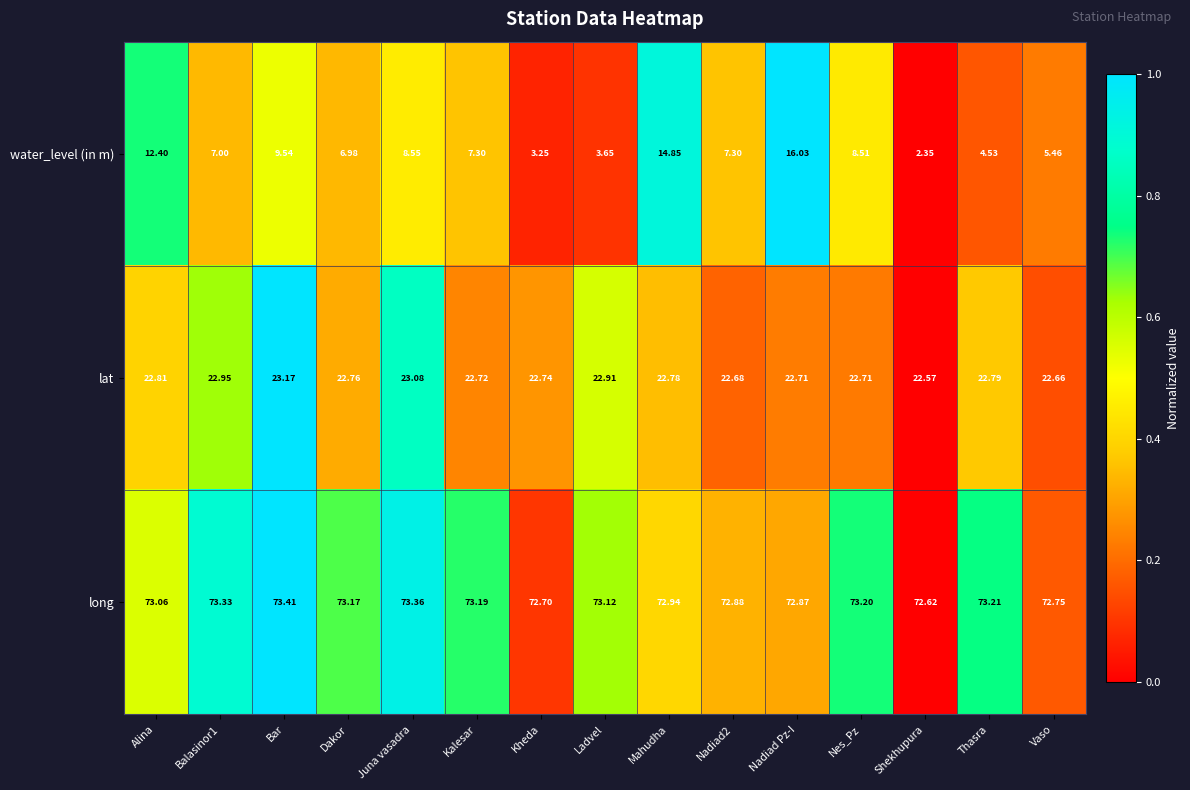

Which series has the widest spread of values?

water_level (in m)